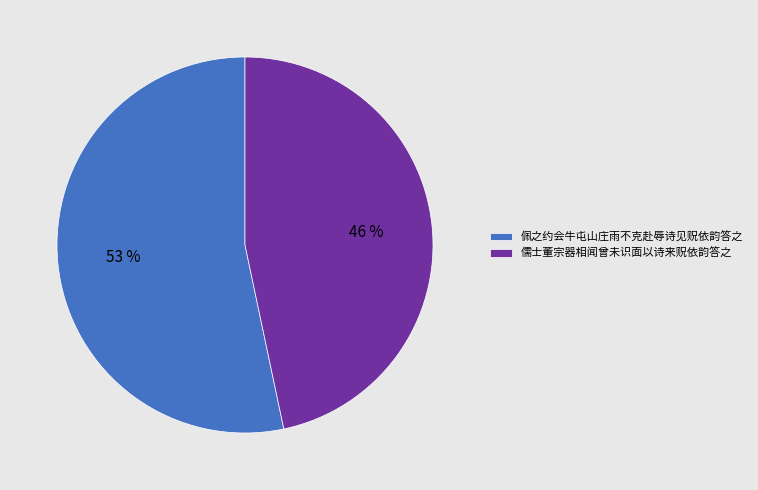

Is there a majority slice in this chart?

Yes